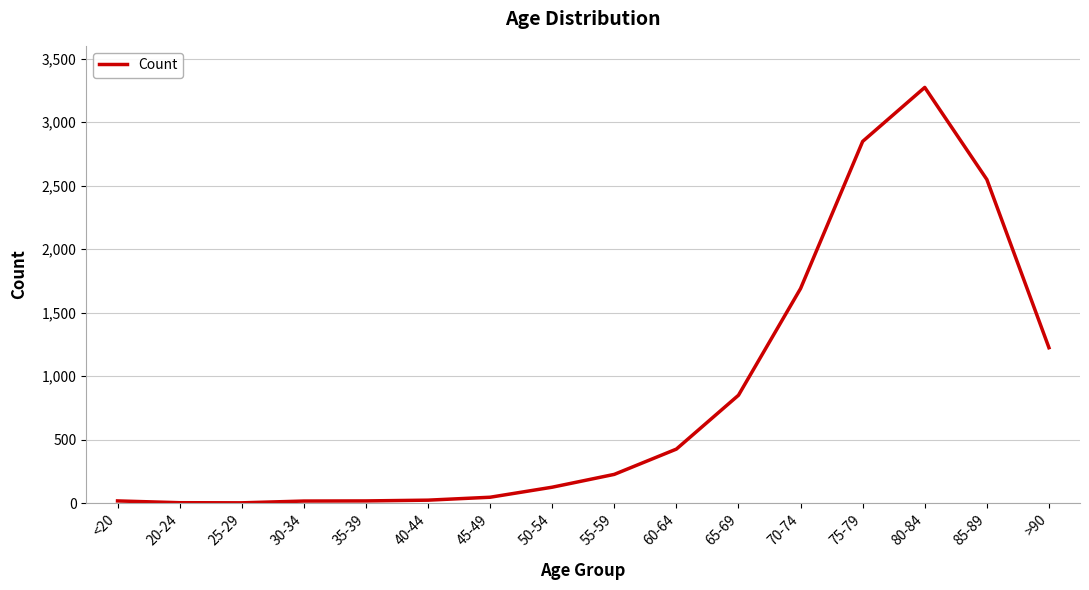

The value at 85-89 is 2548. True or false?

True